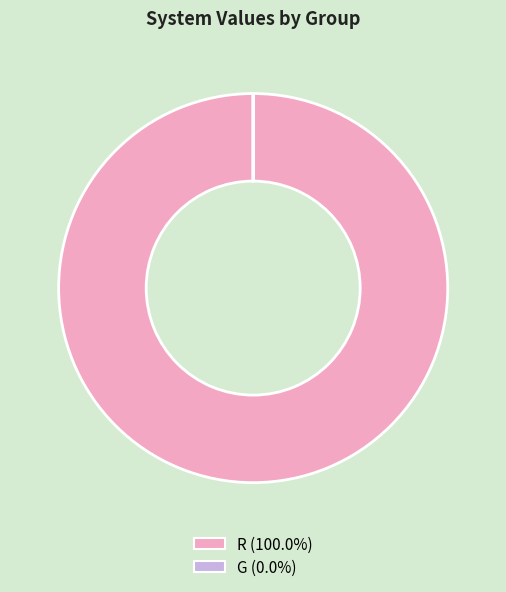

Is there any slice that represents more than half of the pie?

Yes